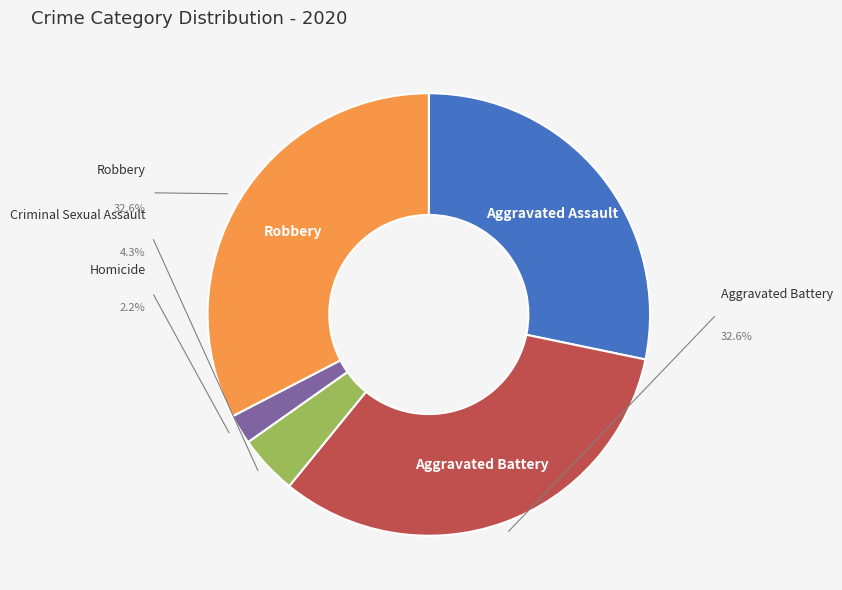

What is the total percentage of Robbery and Aggravated Battery?

65.2%